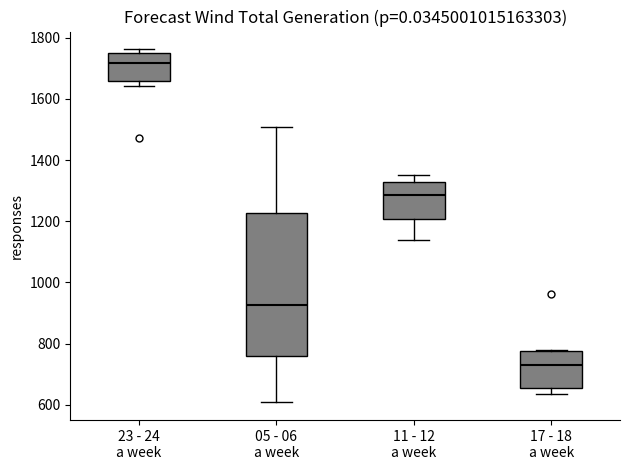

Reading left to right, read every box against the y-axis: the position of its median line, the range the box covers, and the ends of its whiskers. The values are not printed on the chart, so give them approximately, as read against the axis.

23 - 24 a week: median 1720, box 1660 to 1740, whiskers 1640 to 1760
05 - 06 a week: median 920, box 760 to 1220, whiskers 600 to 1500
11 - 12 a week: median 1280, box 1200 to 1320, whiskers 1140 to 1360
17 - 18 a week: median 740, box 660 to 780, whiskers 640 to 780